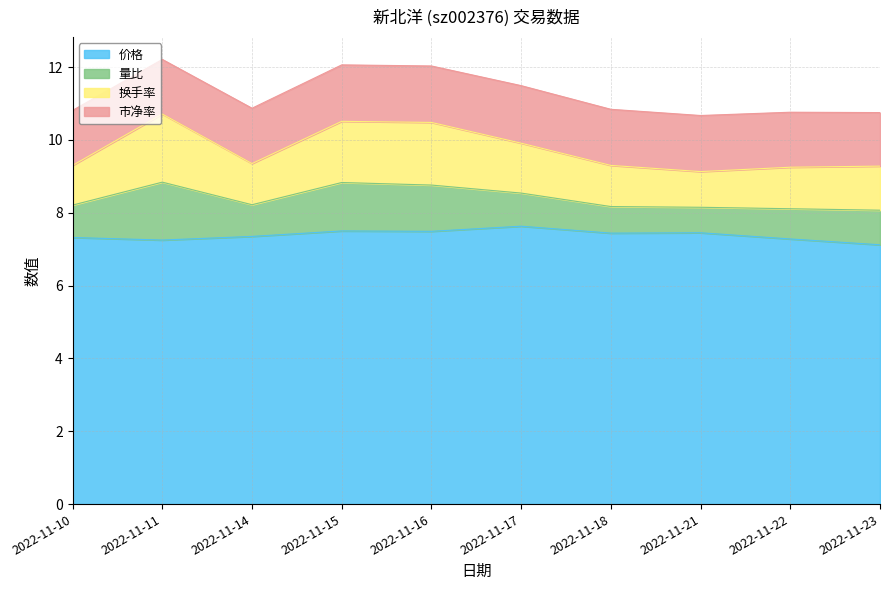

What is the total value across all series at 2022-11-17?

11.5